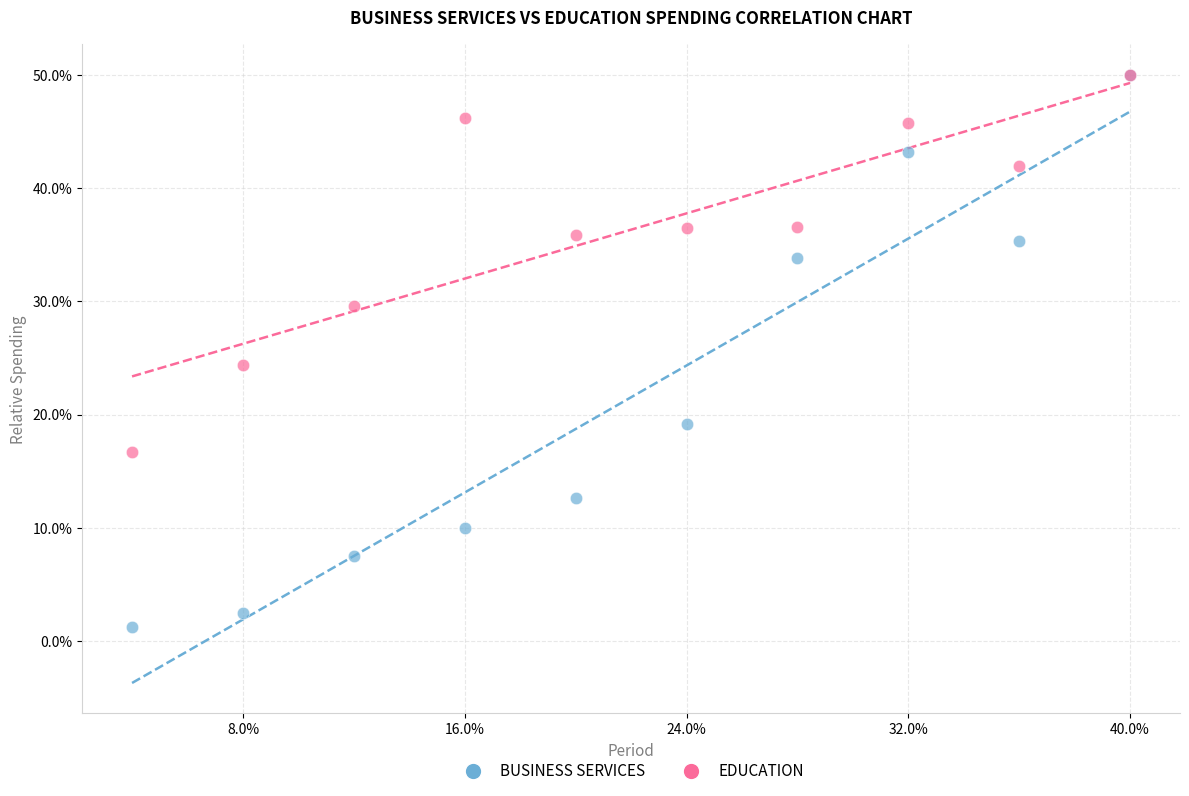

What are all the series names shown in the legend?

BUSINESS SERVICES, EDUCATION